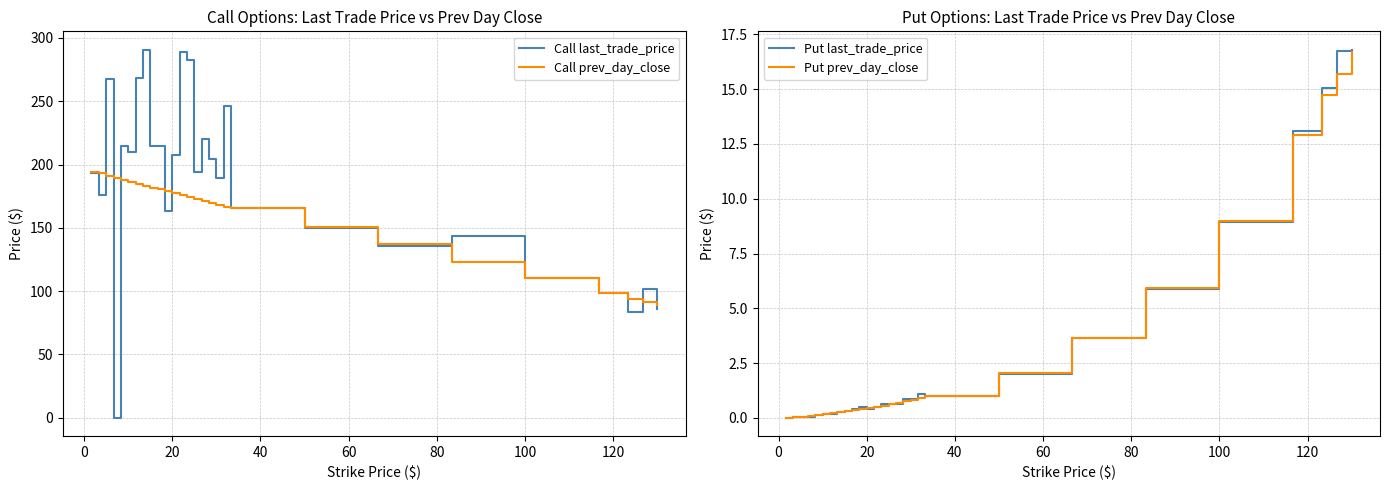

How many series are shown in this chart?

4